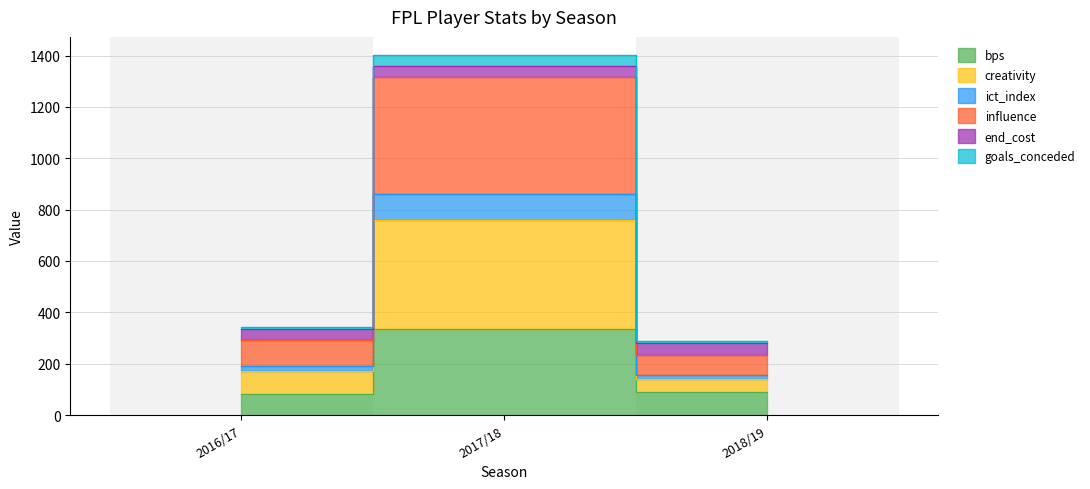

True or false: goals_conceded has a value of 2517.3 at 2017/18.

False